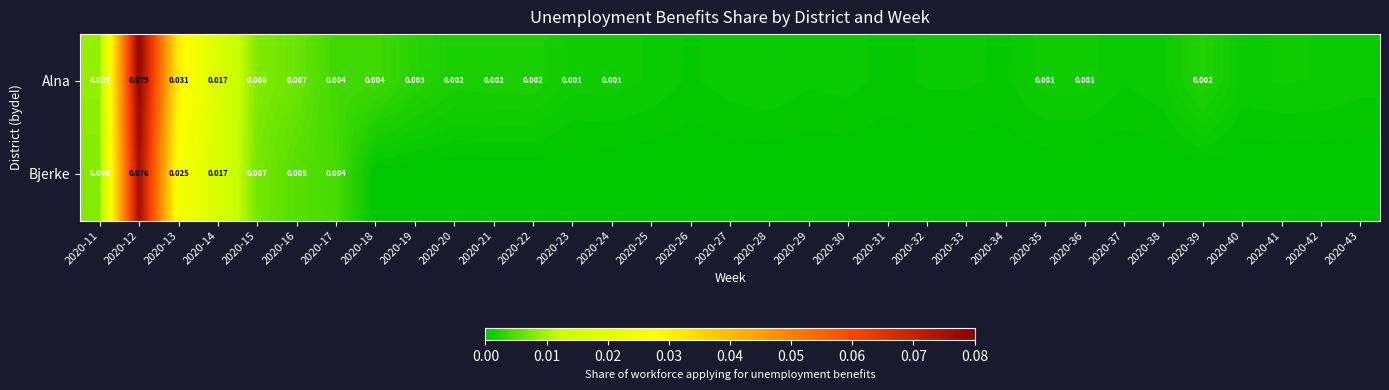

At how many categories does at least one series exceed 0?

33